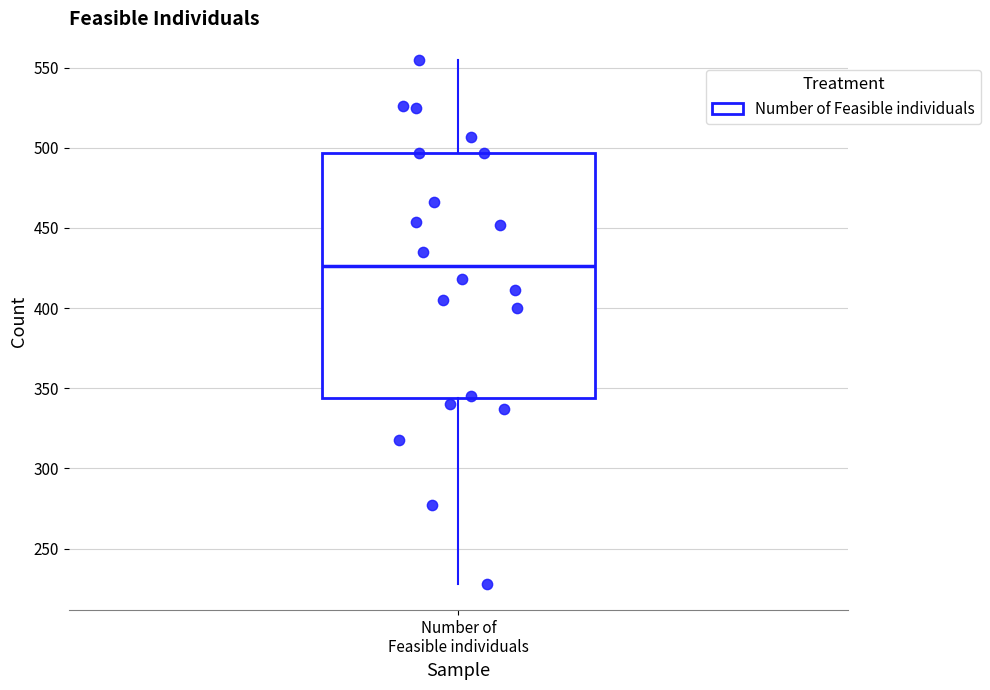

Where does the upper whisker of the box for Number of Feasible individuals end on the y-axis? The values are not printed on the chart, so give them approximately, as read against the axis.

555